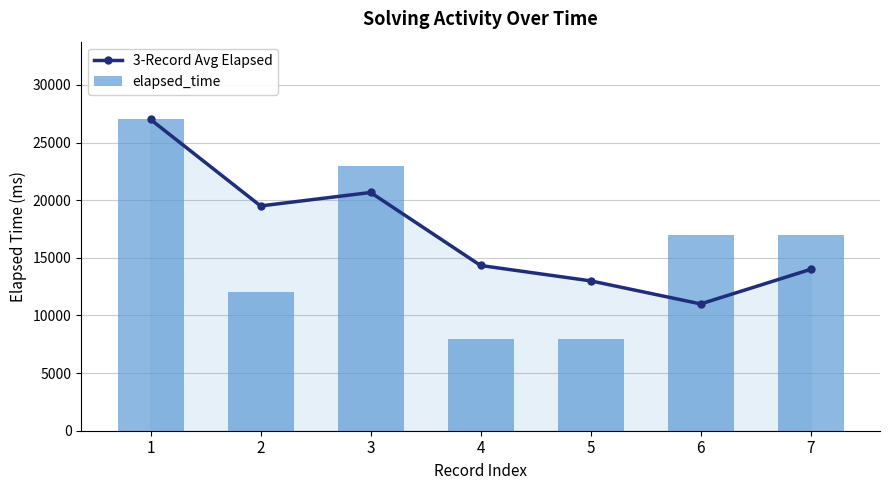

What is the value of the 3-Record Avg Elapsed bar at the 1st from the left?

27000.0